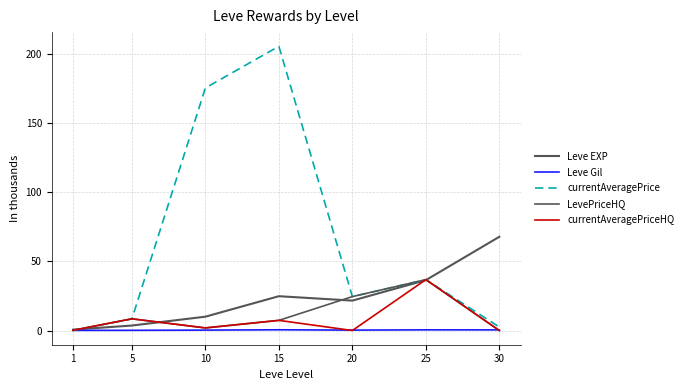

Reading left to right, transcribe all the data shown in this chart.

Leve EXP: 1=0.6	5=3.6	10=10.0	15=24.8	20=21.6	25=36.4	30=67.7
Leve Gil: 1=0.1	5=0.1	10=0.3	15=0.5	20=0.3	25=0.5	30=0.5
currentAveragePrice: 1=0.1	5=8.4	10=175.2	15=205.3	20=24.5	25=36.8	30=2.5
LevePriceHQ: 1=0.2	5=8.5	10=1.9	15=7.3	20=24.5	25=36.8	30=0.0
currentAveragePriceHQ: 1=0.2	5=8.5	10=1.9	15=7.3	20=0.0	25=36.8	30=0.0